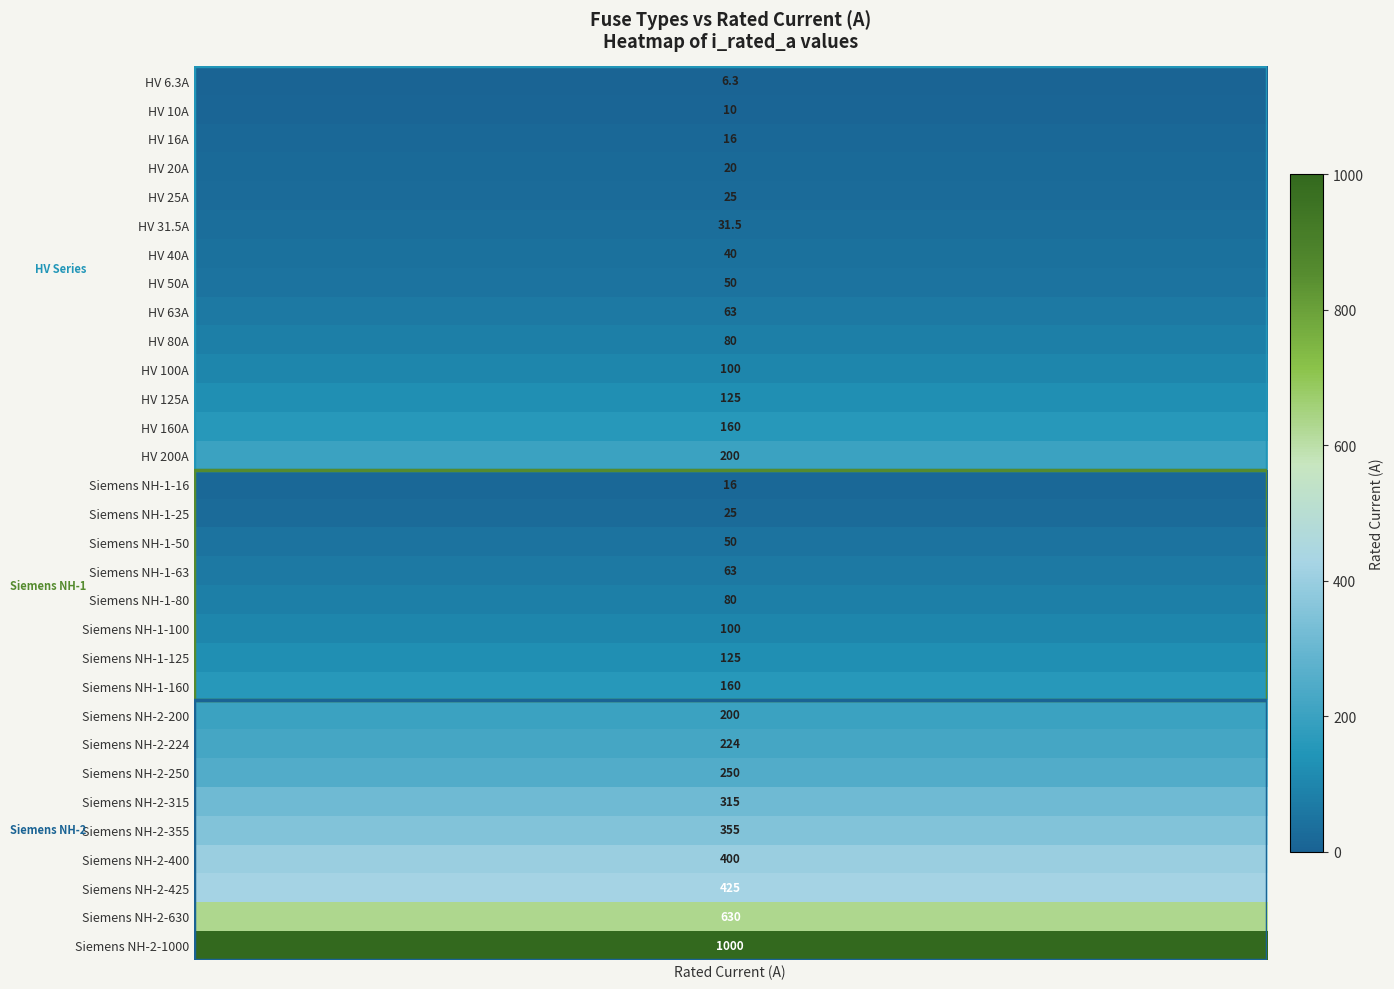

At which label is the value closest to 503?

Siemens NH-2-425